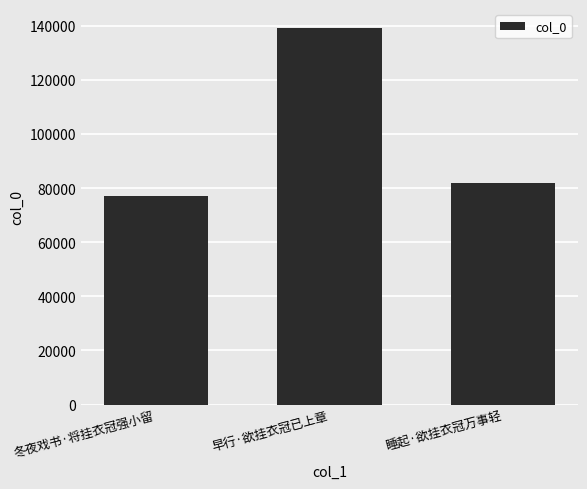

Which has a higher value, 早行·欲挂衣冠已上章 or 睡起·欲挂衣冠万事轻?

早行·欲挂衣冠已上章